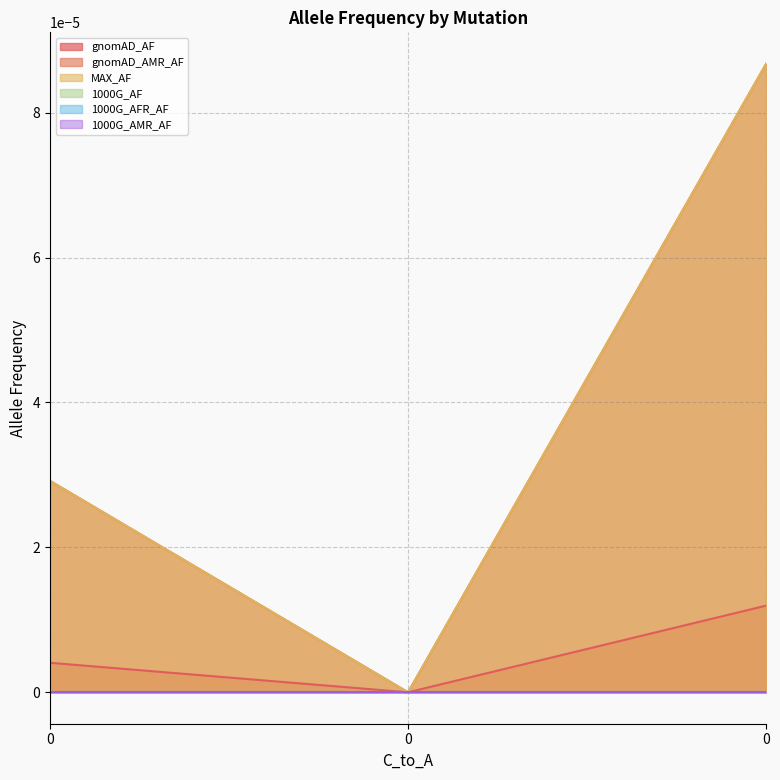

Is the value of gnomAD_AF at 0 greater than the value of gnomAD_AMR_AF at 0?

No